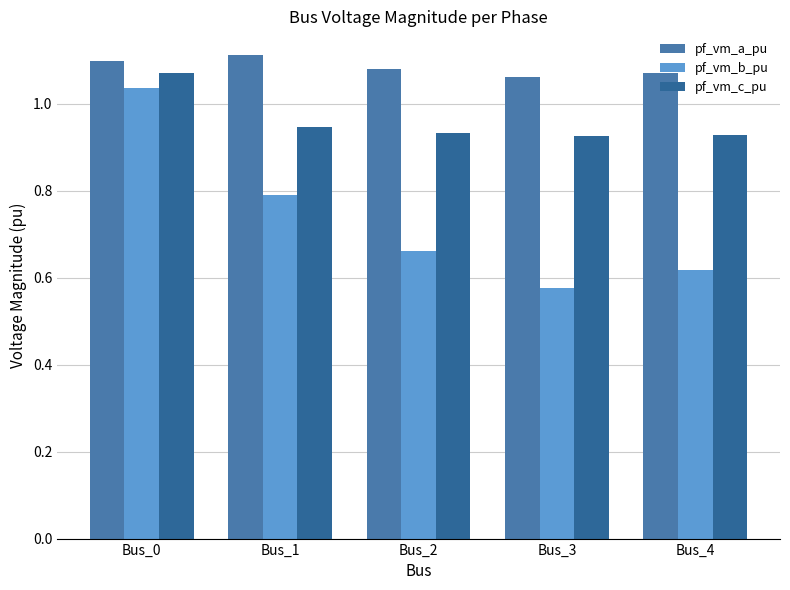

Is it true that pf_vm_c_pu equals 1.1 at Bus_0?

True